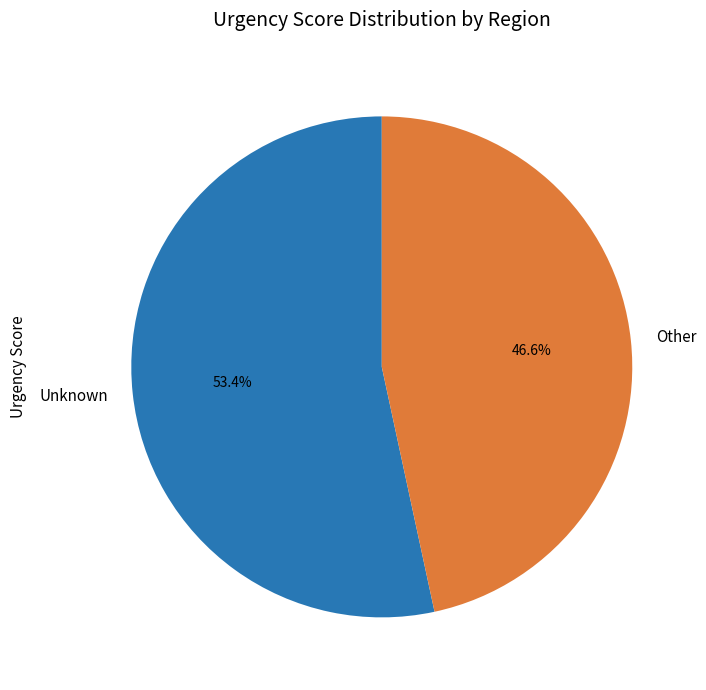

Is there any slice that represents more than half of the pie?

Yes